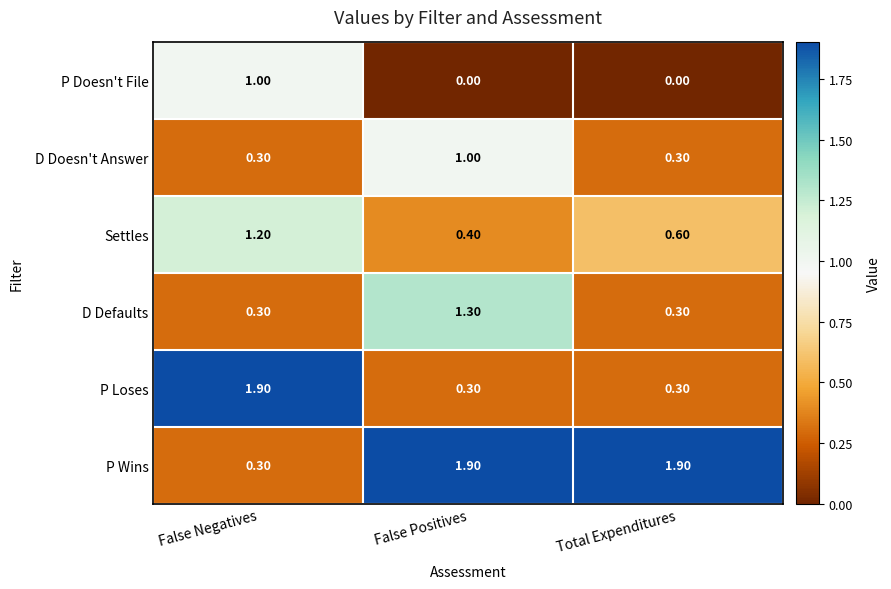

What is the total value across all series at False Positives?

4.9